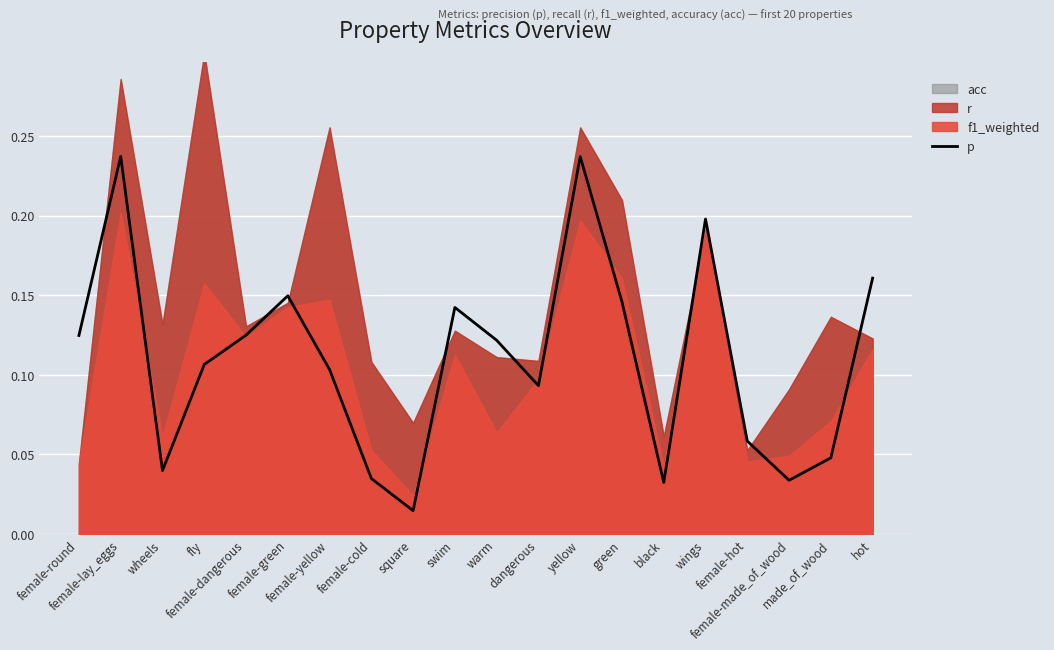

List the labels in order of value, smallest first.

square, black, female-made_of_wood, female-cold, wheels, made_of_wood, female-hot, dangerous, female-yellow, fly, warm, female-round, female-dangerous, swim, green, female-green, hot, wings, yellow, female-lay_eggs